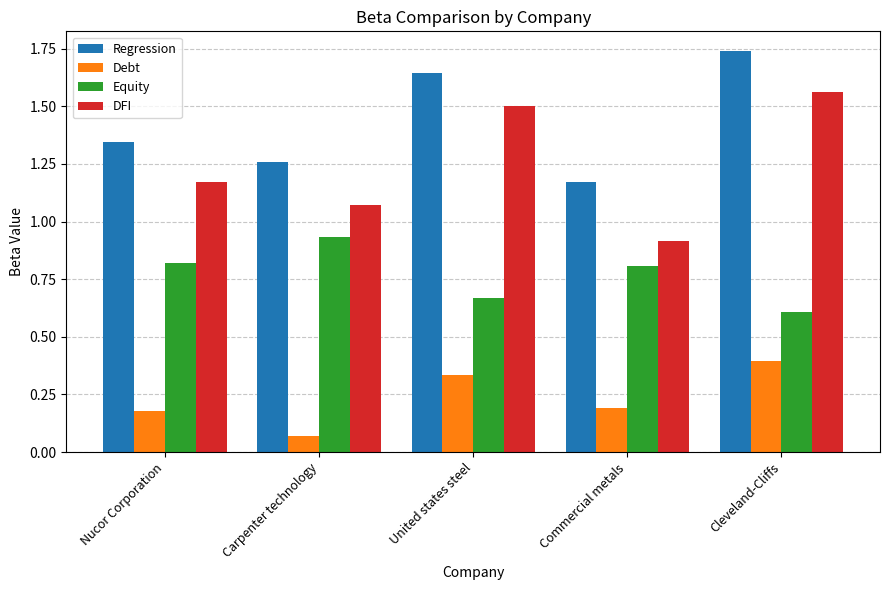

At which category is the sum across all series the highest?

Cleveland-Cliffs